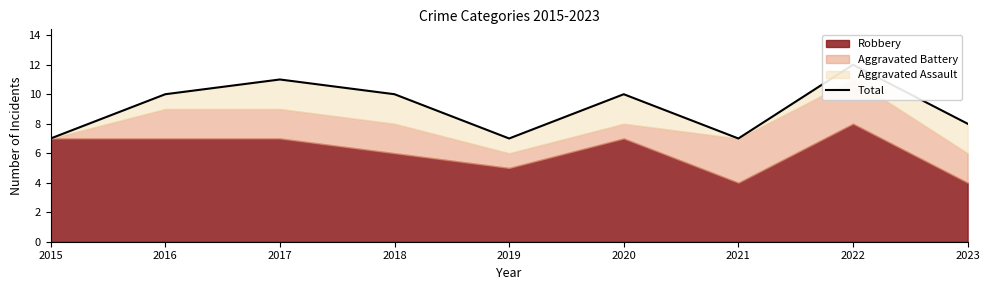

Where is the data nearest to the value 9?

2016